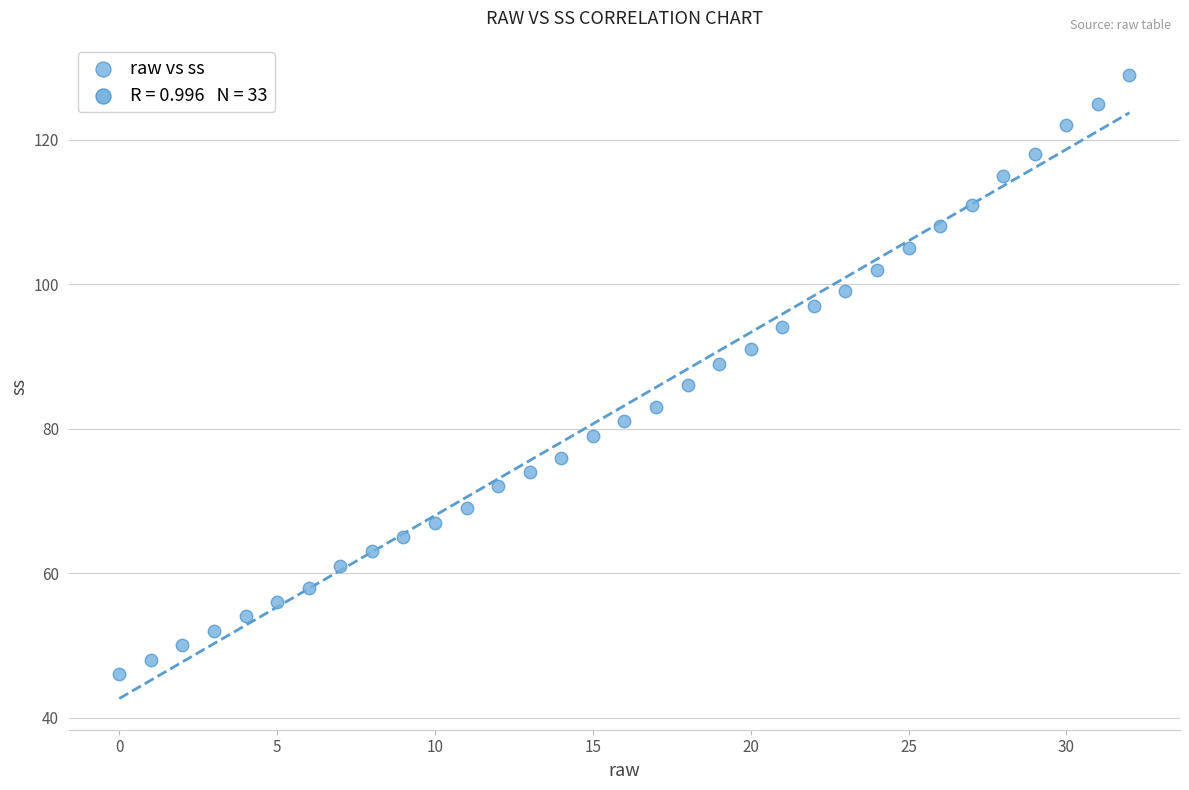

What is the range of Y values (max minus min)?

83